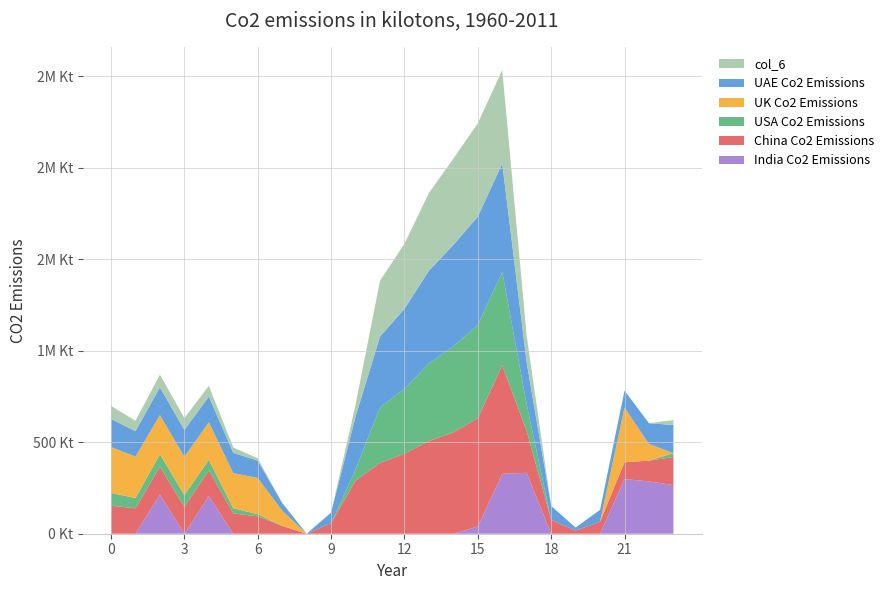

Does the chart have visible grid lines?

Yes